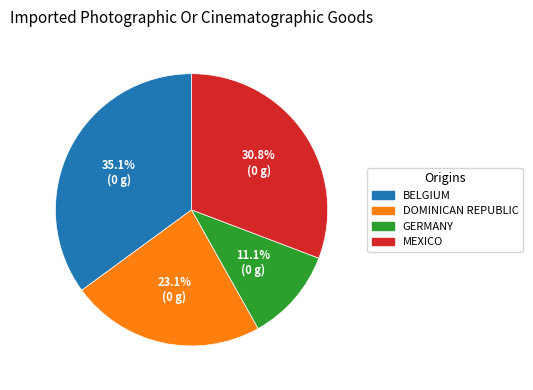

Is there any slice that represents more than half of the pie?

No